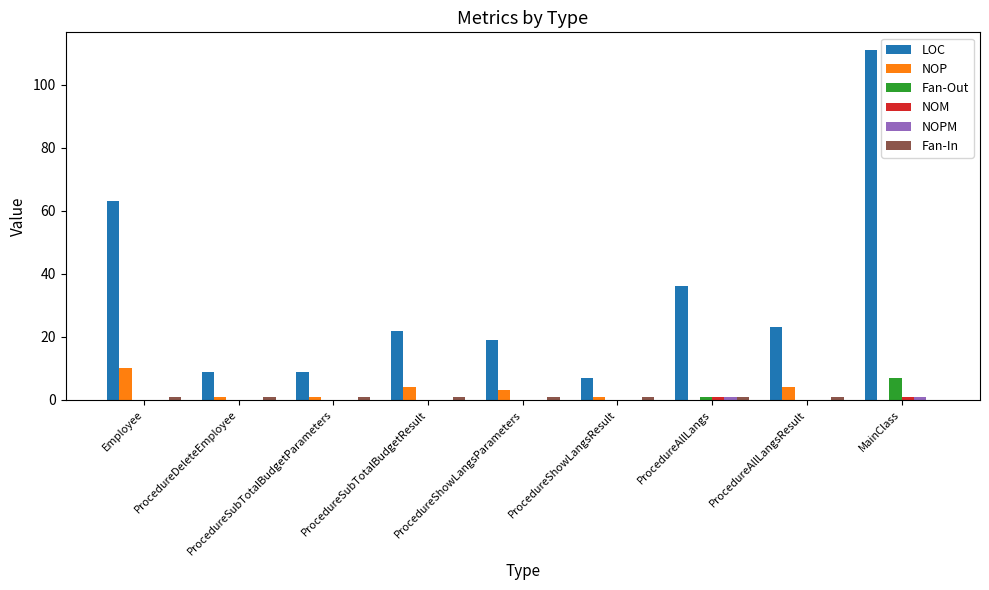

How many distinct data groups are displayed?

6